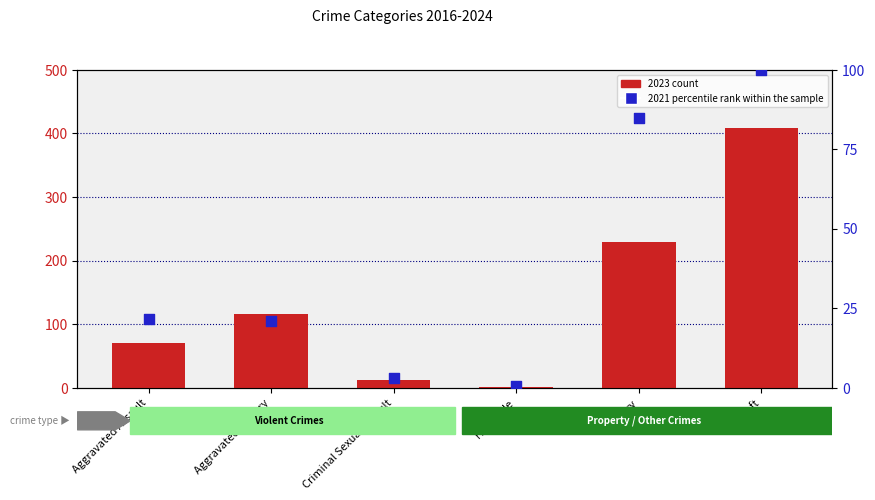

Which series has the largest total across all categories?

2023 count